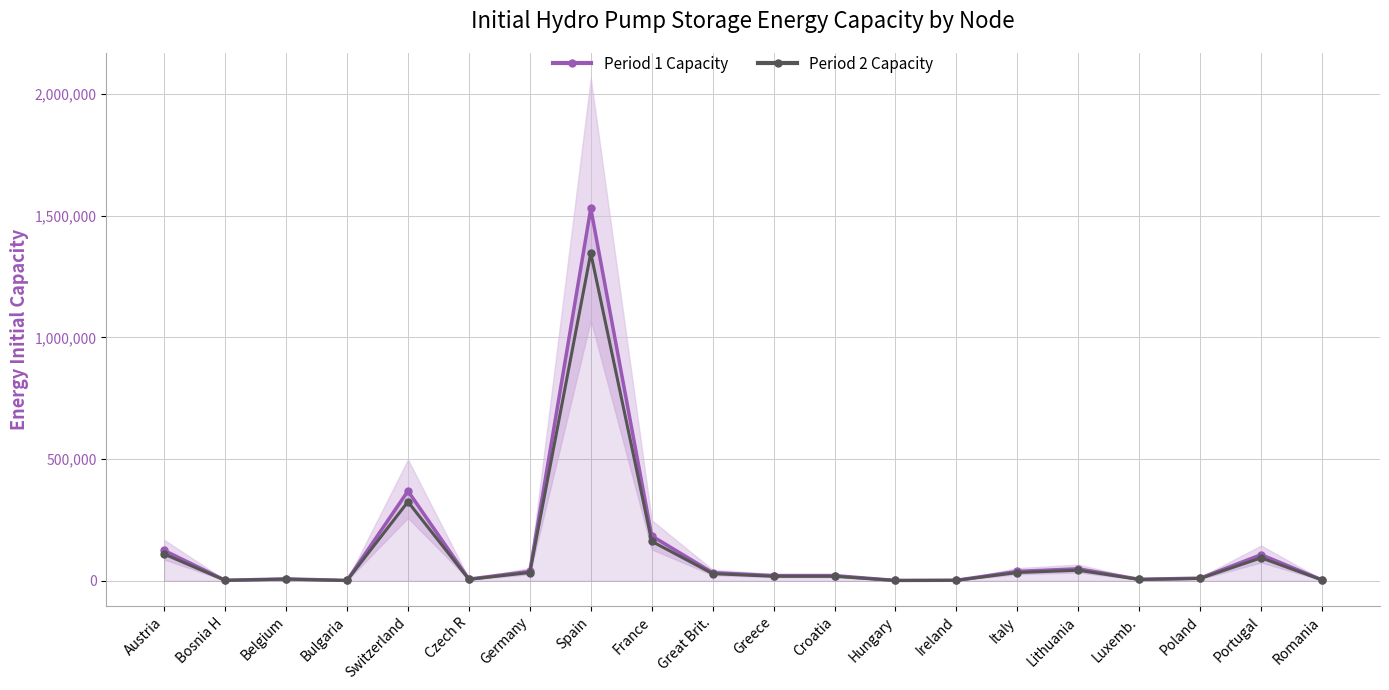

Is it true that Period 2 Capacity equals 29420.2 at Great Brit.?

True